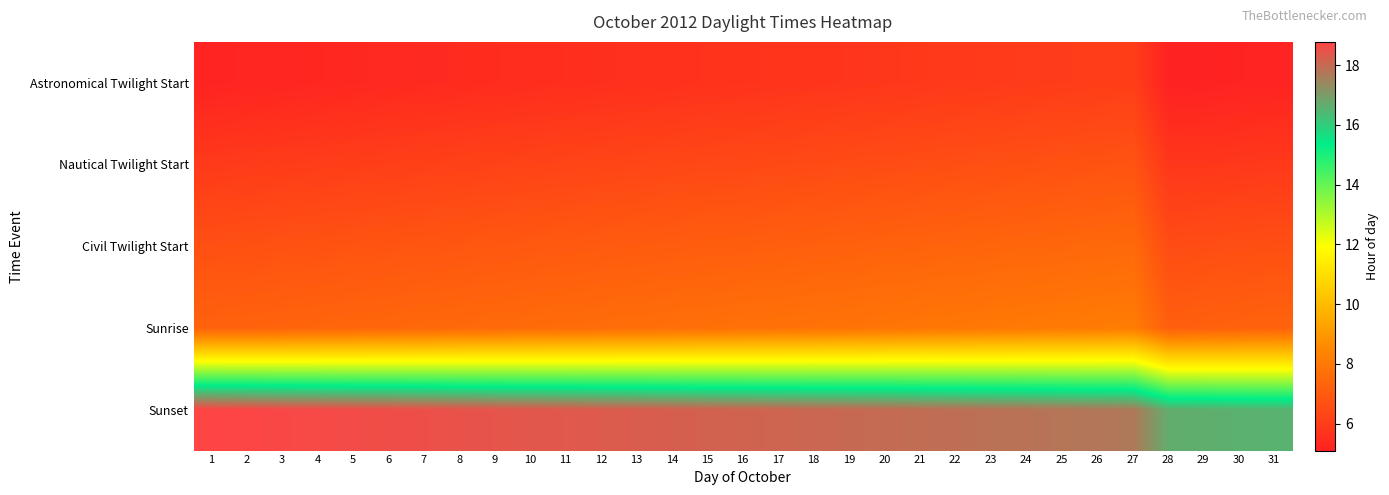

Which series has the largest total across all categories?

Sunset